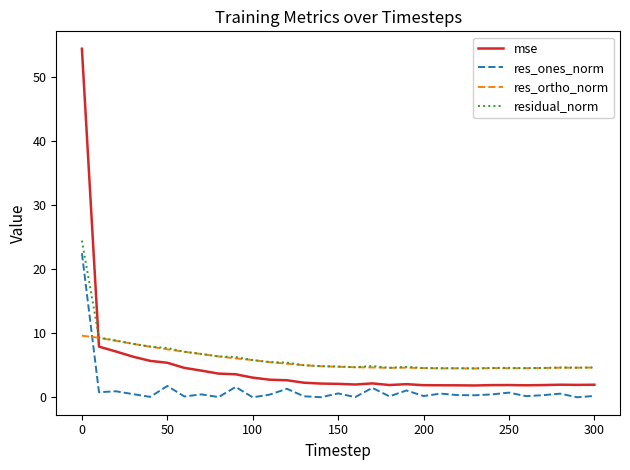

What is the maximum value for mse?

54.4